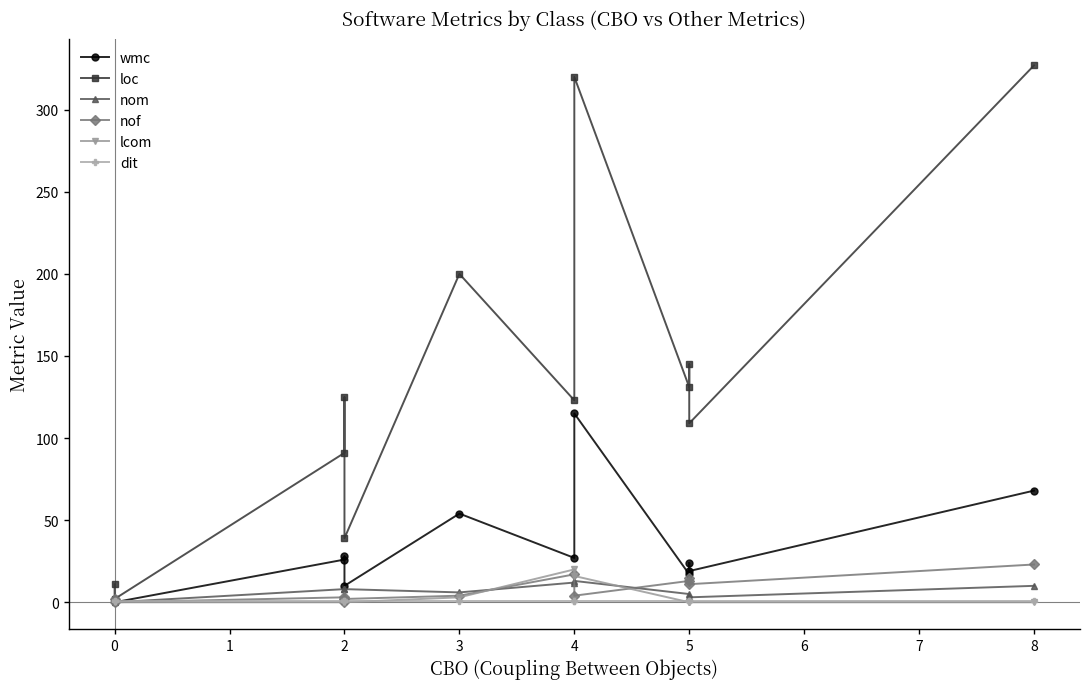

True or false: nom and loc cross at least once.

False